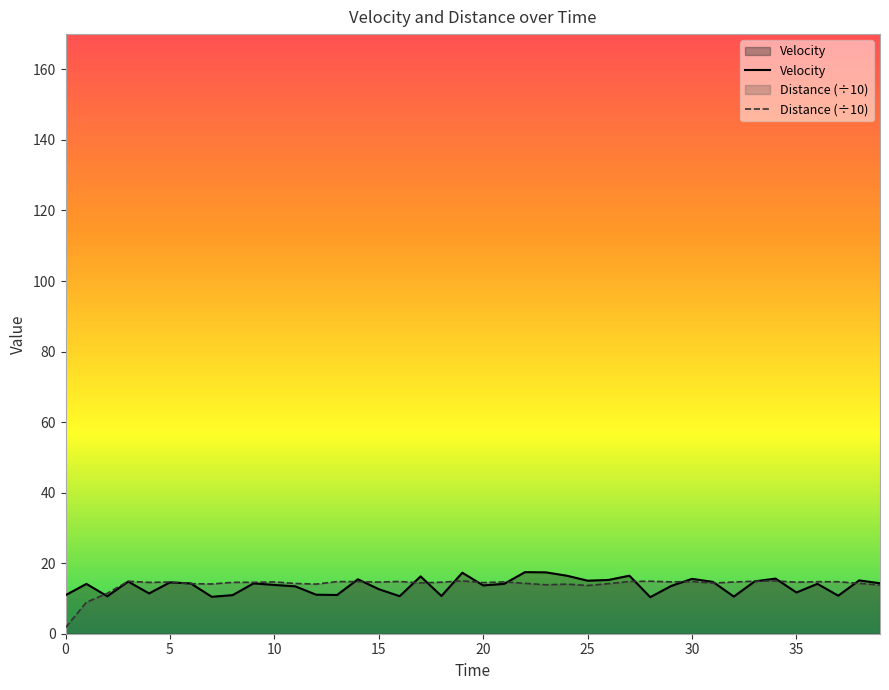

What are all the series names shown in the legend?

Velocity, Distance (÷10)